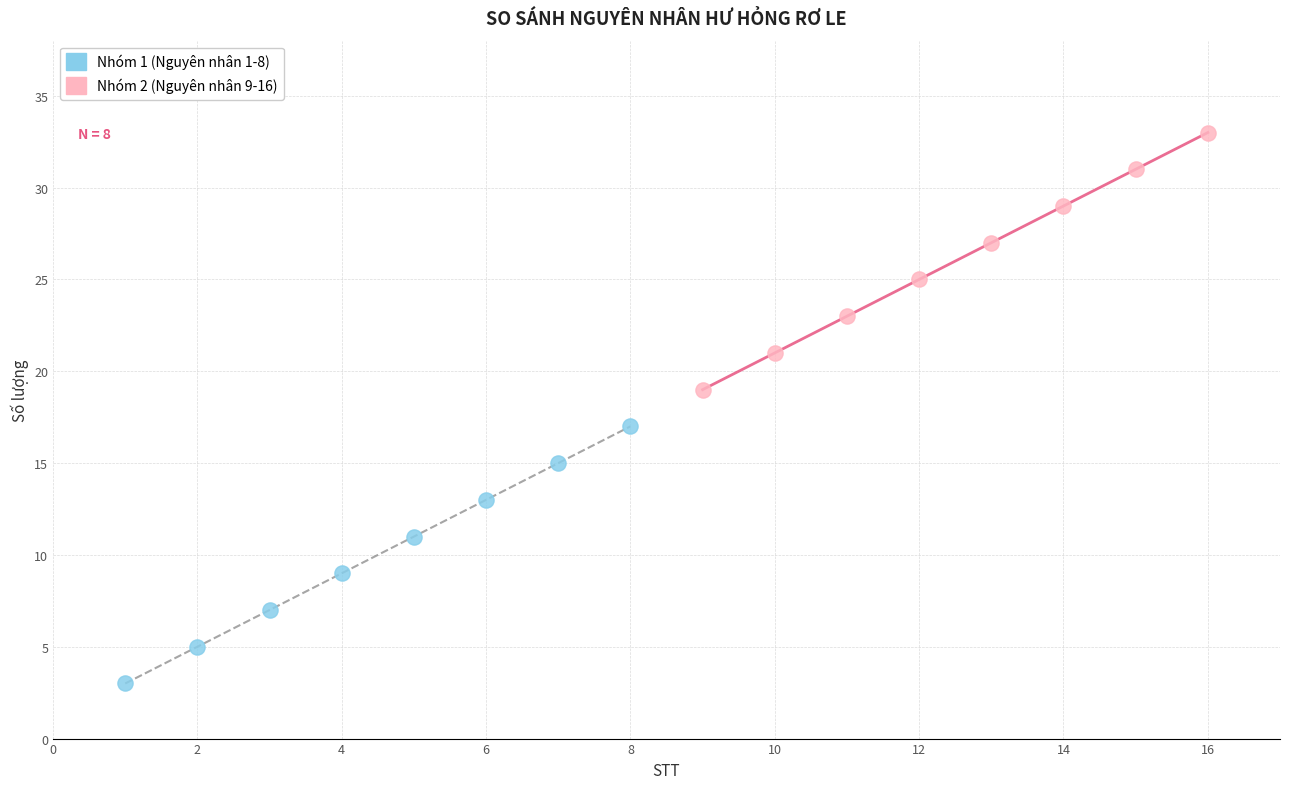

Which series contains the lowest Y value?

Nhóm 1 (Nguyên nhân 1-8)